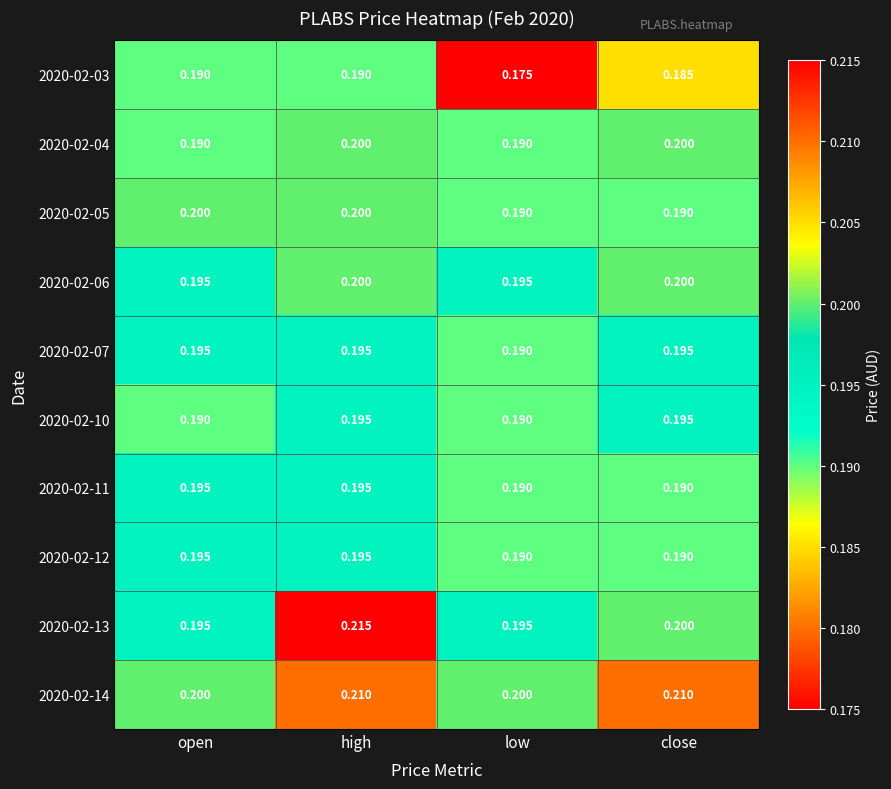

Is the value of 2020-02-10 at open greater than the value of 2020-02-14 at open?

No